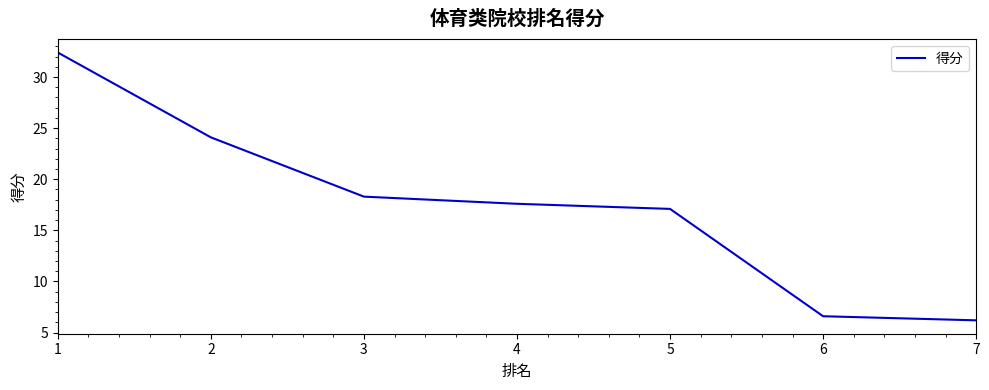

Rank the categories by value from lowest to highest.

7, 6, 5, 4, 3, 2, 1